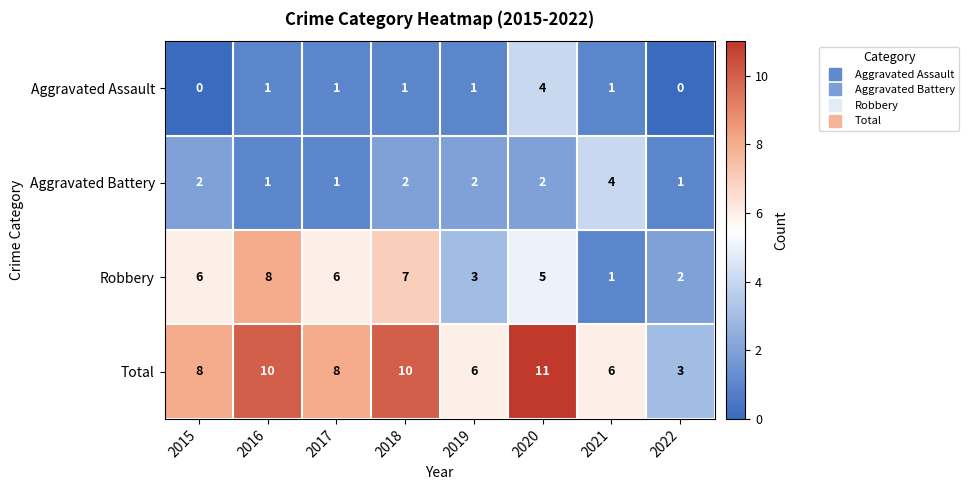

What value does the Aggravated Assault series have at 2020?

4